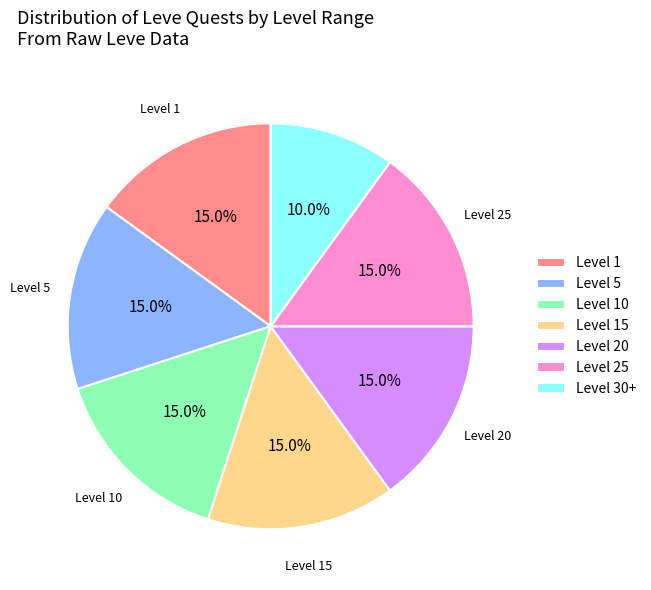

Does any single category account for the majority?

No